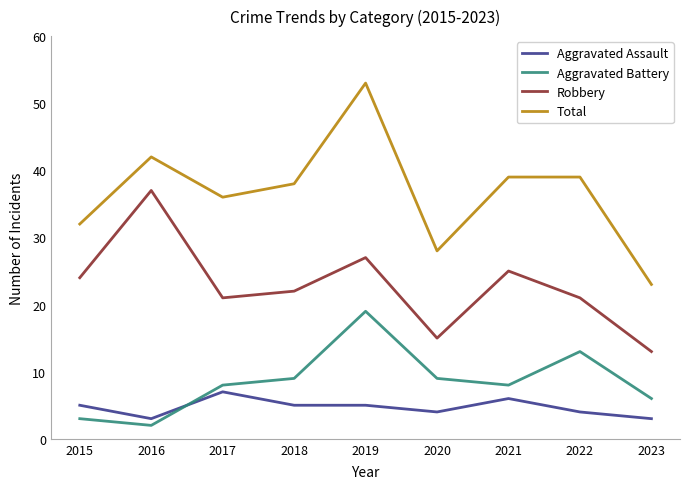

Which category has the lowest value across all series?

2016